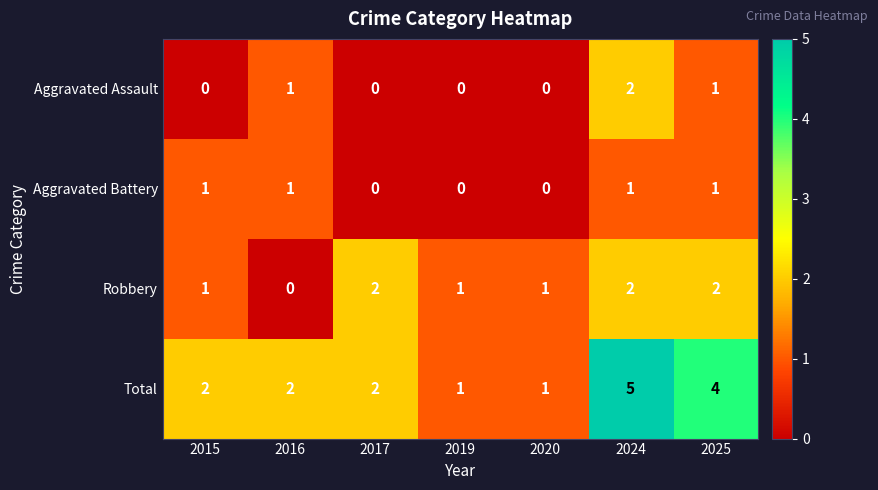

What is the difference between the highest and lowest values at 2016?

2